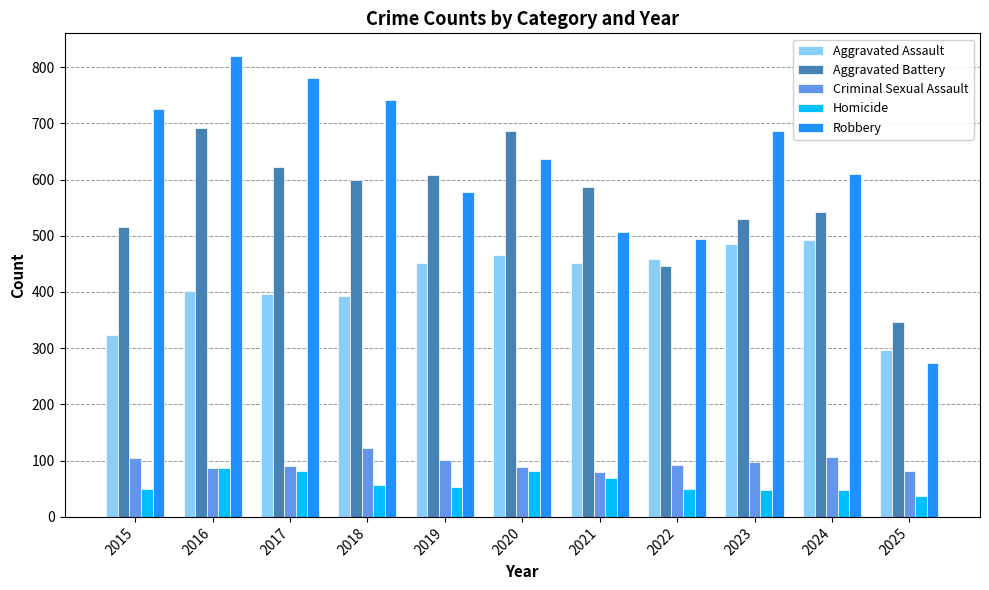

Are the bars grouped side by side (vs. stacked)?

Yes